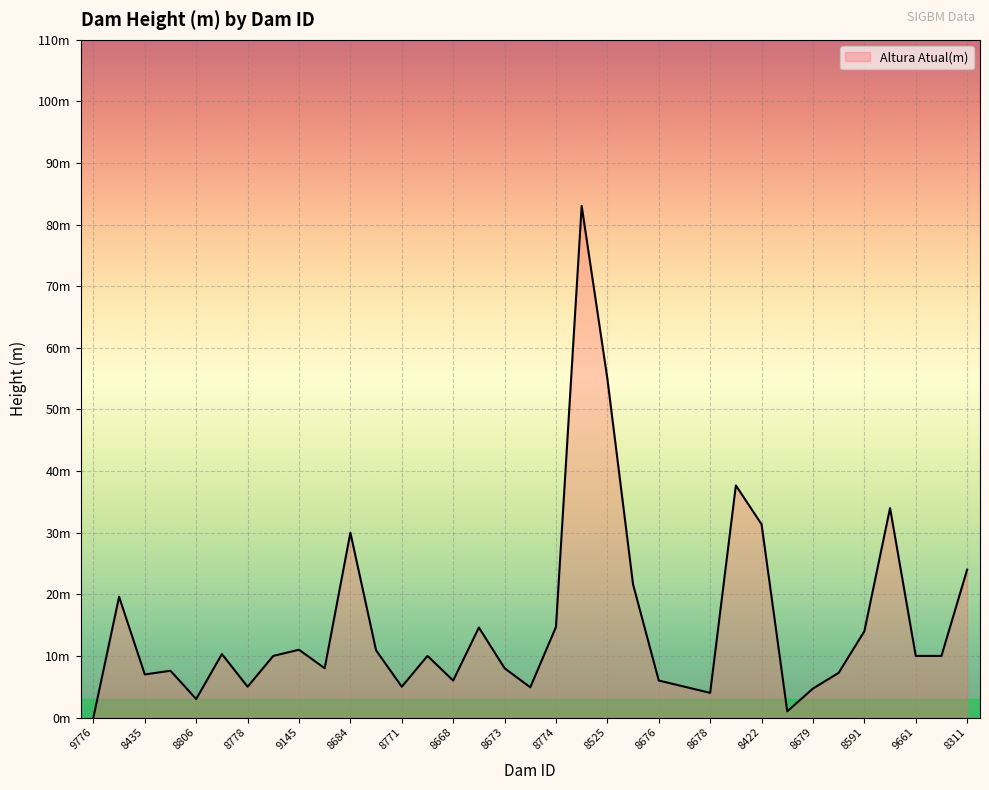

What is the value of the 7th point from the left?

5.0